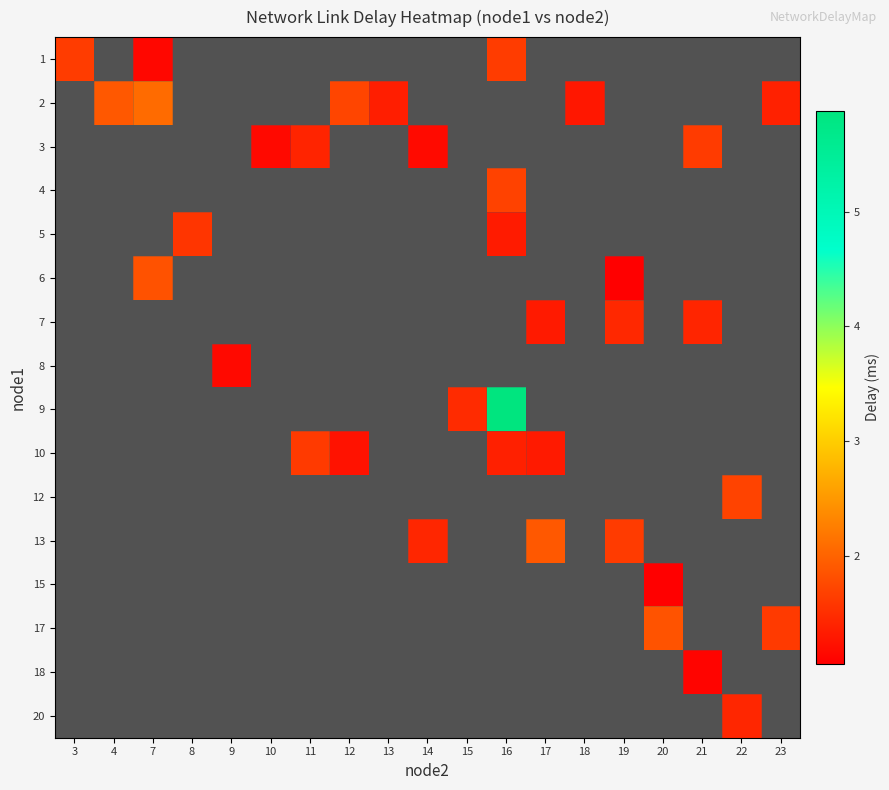

Is the value of 15 at 3 greater than the value of 18 at 15?

No